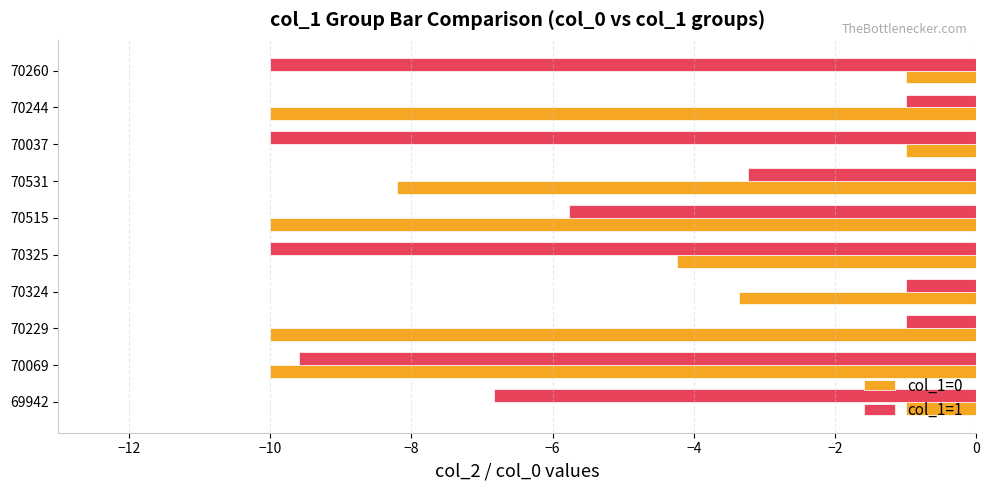

Where is col_1=0 nearest to the value -5?

70325